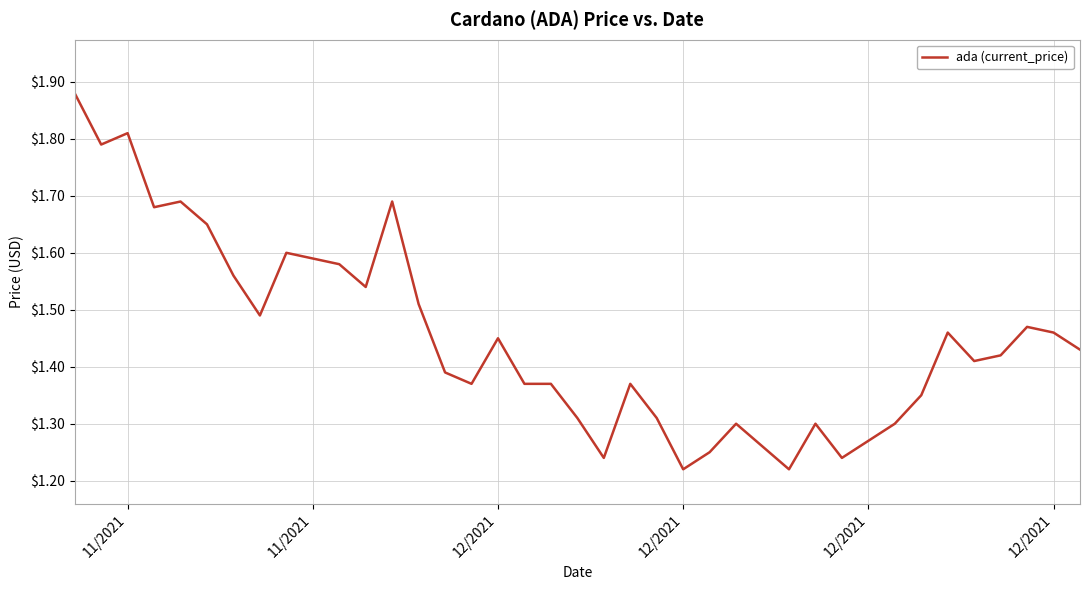

True or false: the data has more than 0 interior local peaks.

True